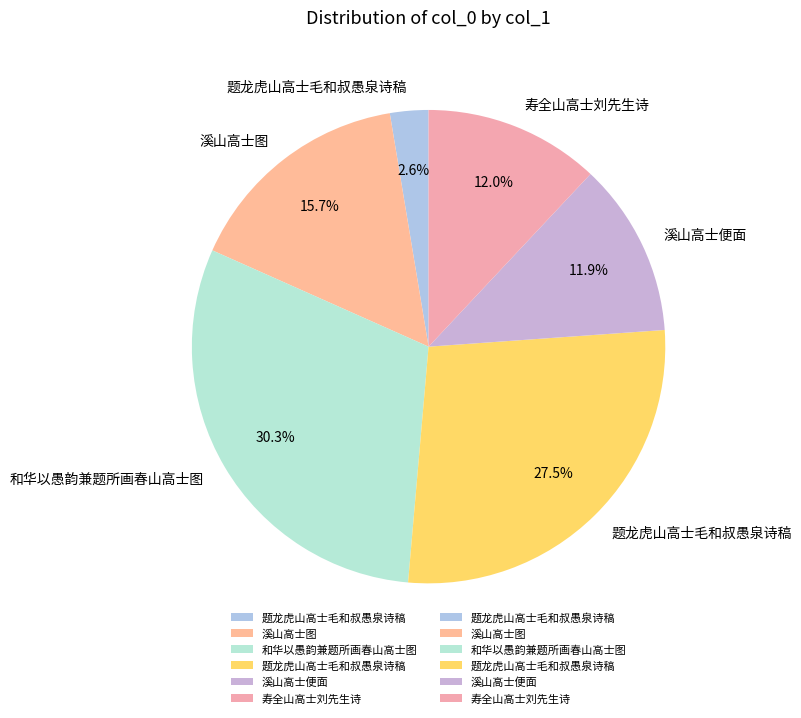

How many slices are in this pie chart?

6